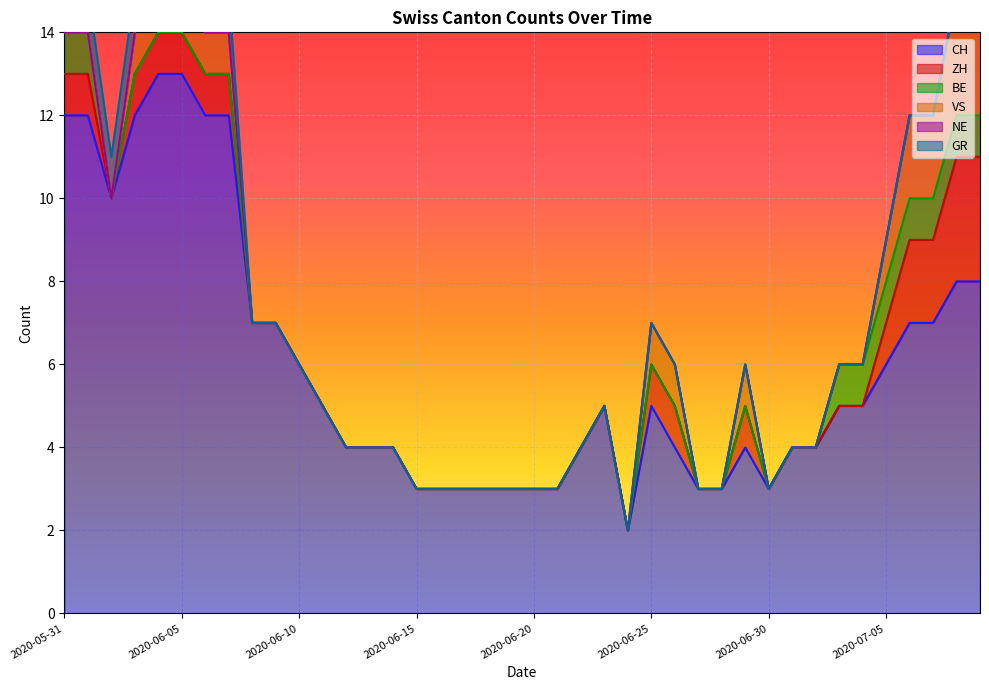

What is the maximum value for ZH?

3